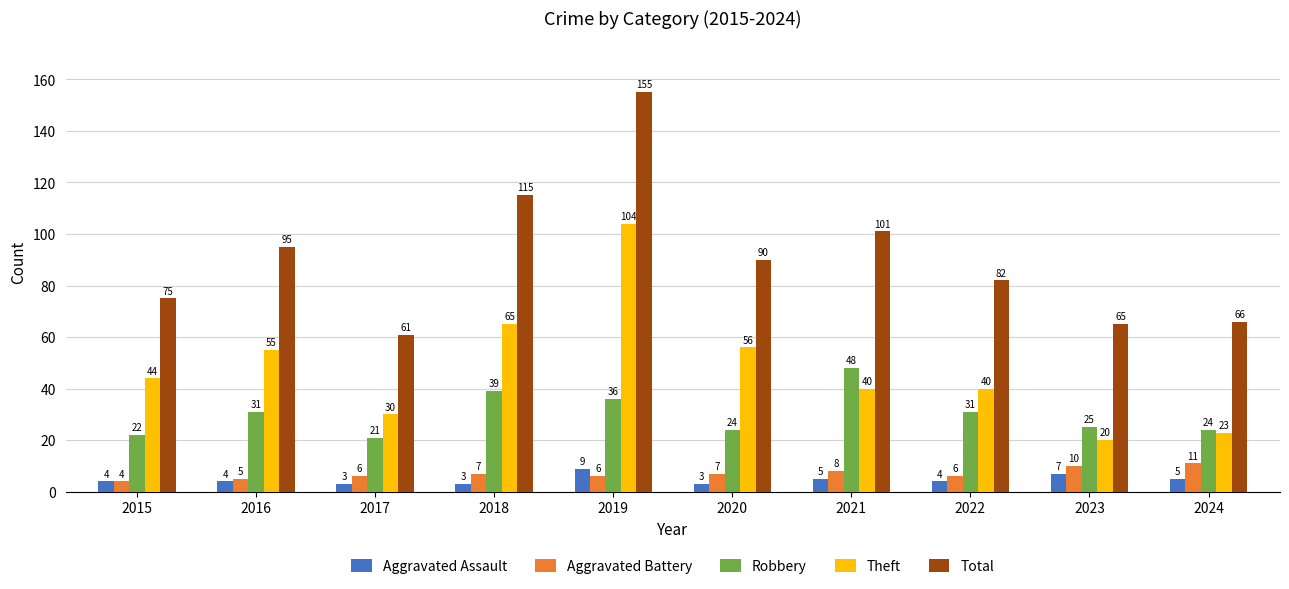

What is the difference between the Aggravated Battery values at 2022 and 2018?

1